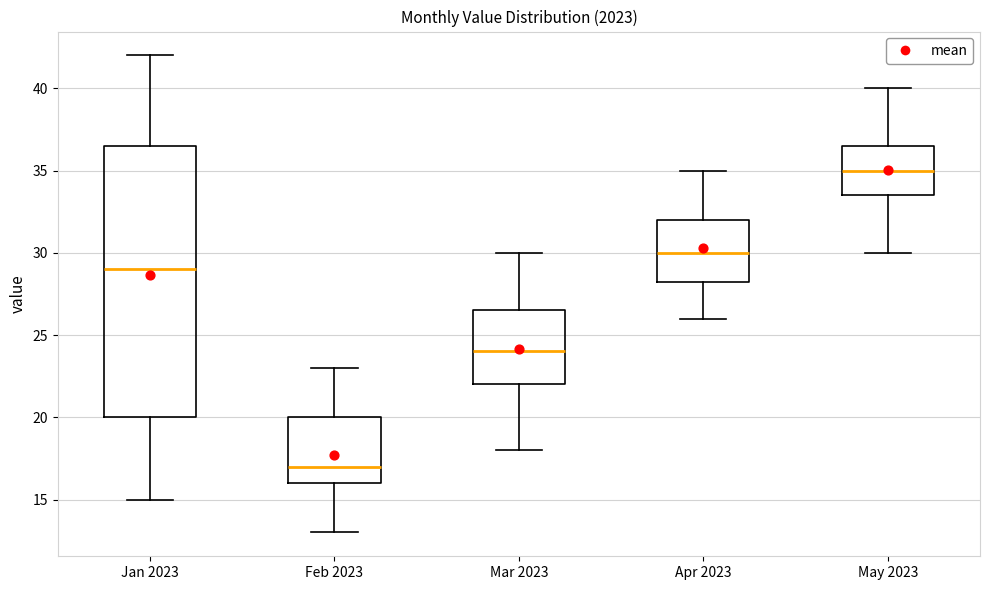

Reading left to right, read every box against the y-axis: the position of its median line, the range the box covers, and the ends of its whiskers. The values are not printed on the chart, so give them approximately, as read against the axis.

Jan 2023: median 29.0, box 20.0 to 36.5, whiskers 15.0 to 42.0
Feb 2023: median 17.0, box 16.0 to 20.0, whiskers 13.0 to 23.0
Mar 2023: median 24.0, box 22.0 to 26.5, whiskers 18.0 to 30.0
Apr 2023: median 30.0, box 28.5 to 32.0, whiskers 26.0 to 35.0
May 2023: median 35.0, box 33.5 to 36.5, whiskers 30.0 to 40.0